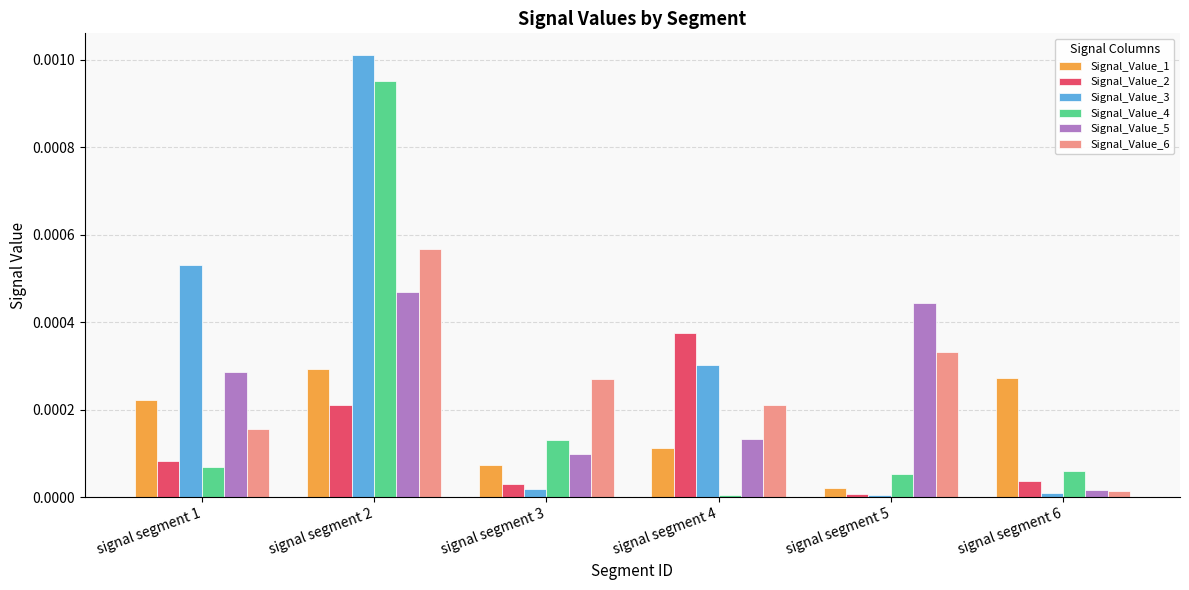

At which category is the sum across all series the highest?

signal segment 2